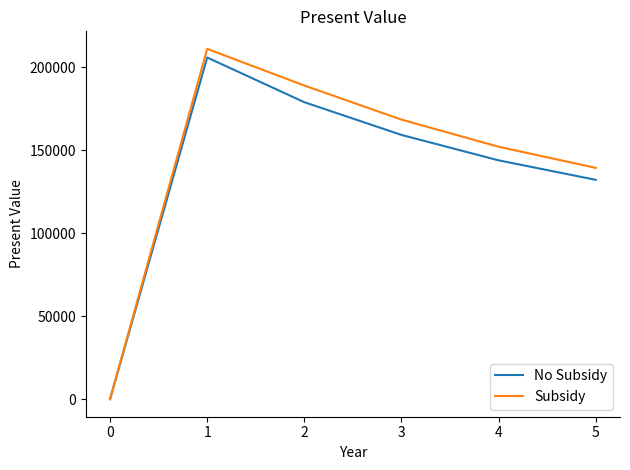

Reading left to right, transcribe all the data shown in this chart.

No Subsidy: 0=0.0	1=206000.0	2=179055.3	3=159327.1	4=144007.8	5=132255.4
Subsidy: 0=0.0	1=211222.2	2=189109.9	3=168563.7	4=152207.7	5=139474.1